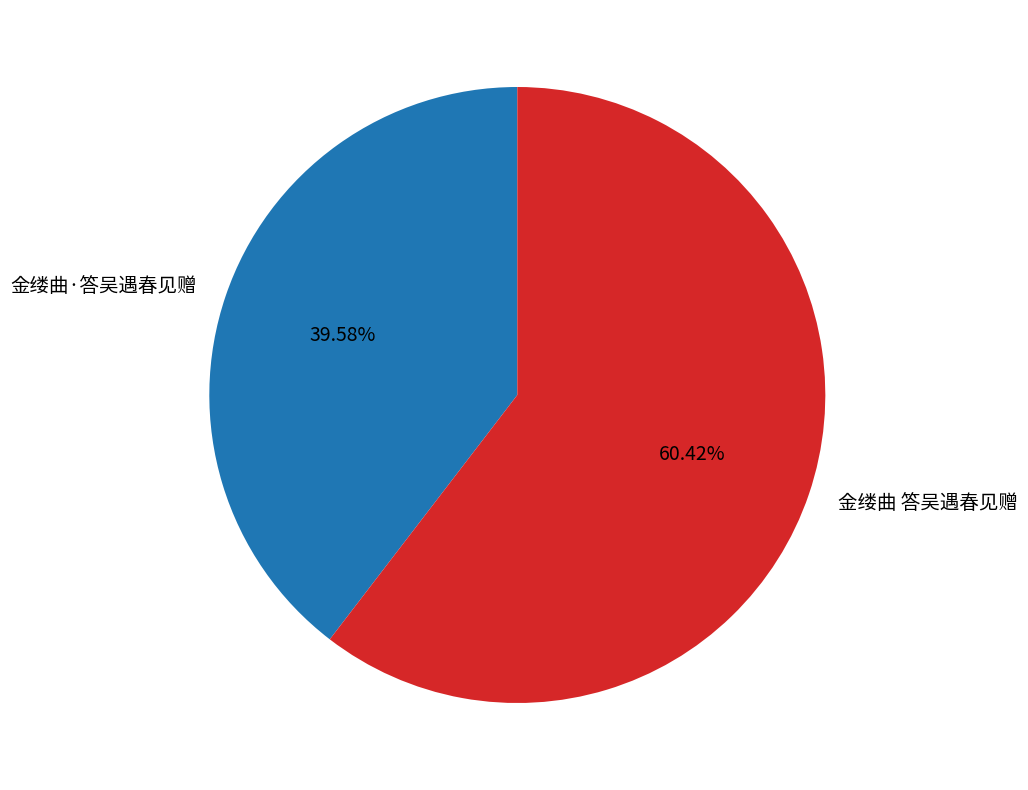

Is there a majority slice in this chart?

Yes